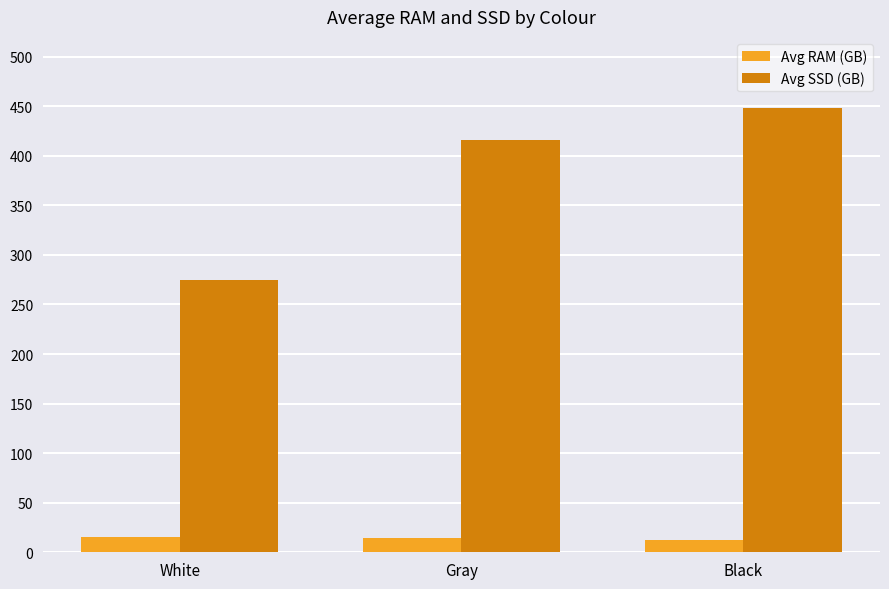

Are the bars grouped side by side (vs. stacked)?

Yes